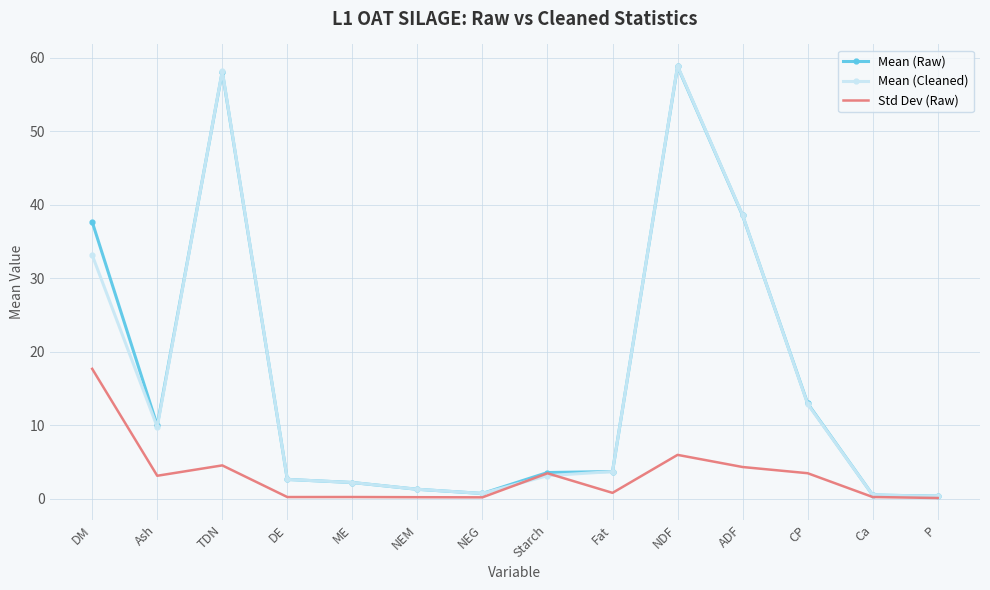

Is the value of Mean (Raw) at Ash greater than the value of Std Dev (Raw) at Fat?

Yes